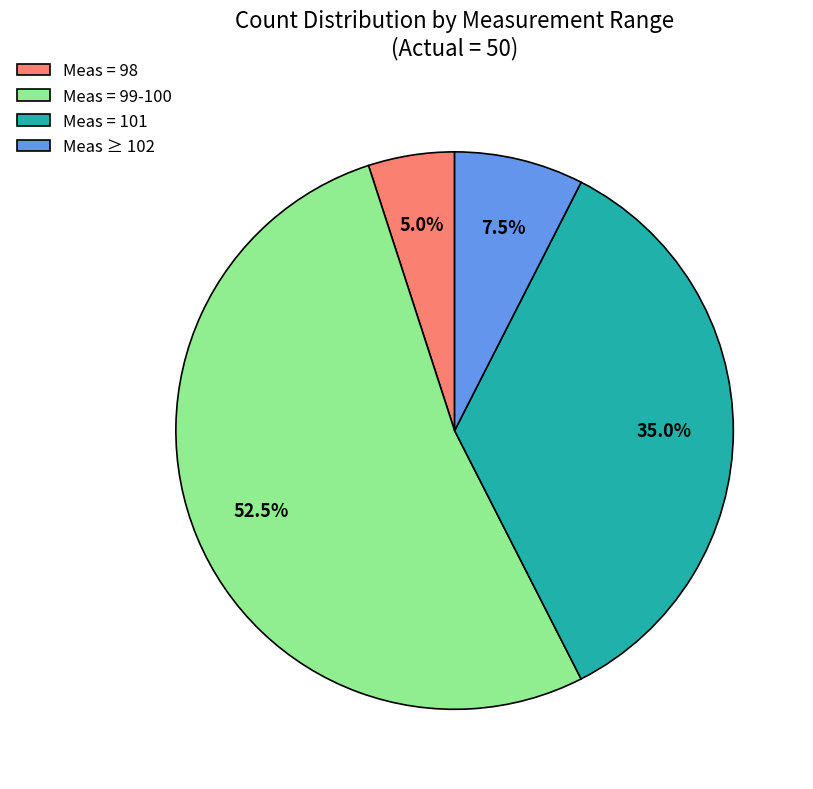

Count the number of slices in the pie.

4